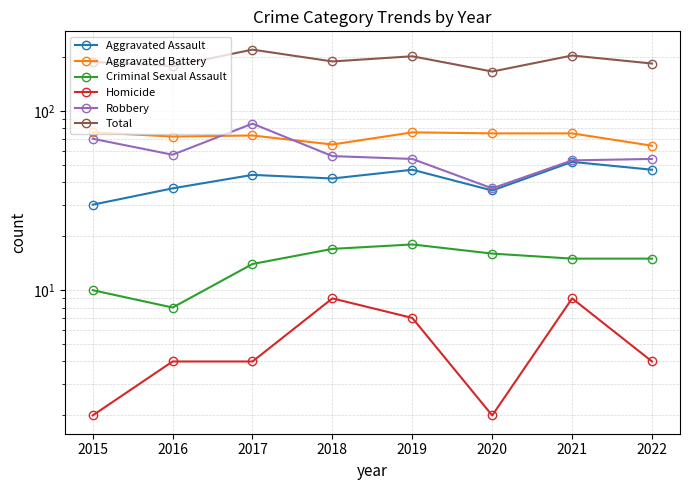

How many values in the Homicide series are below 4?

2